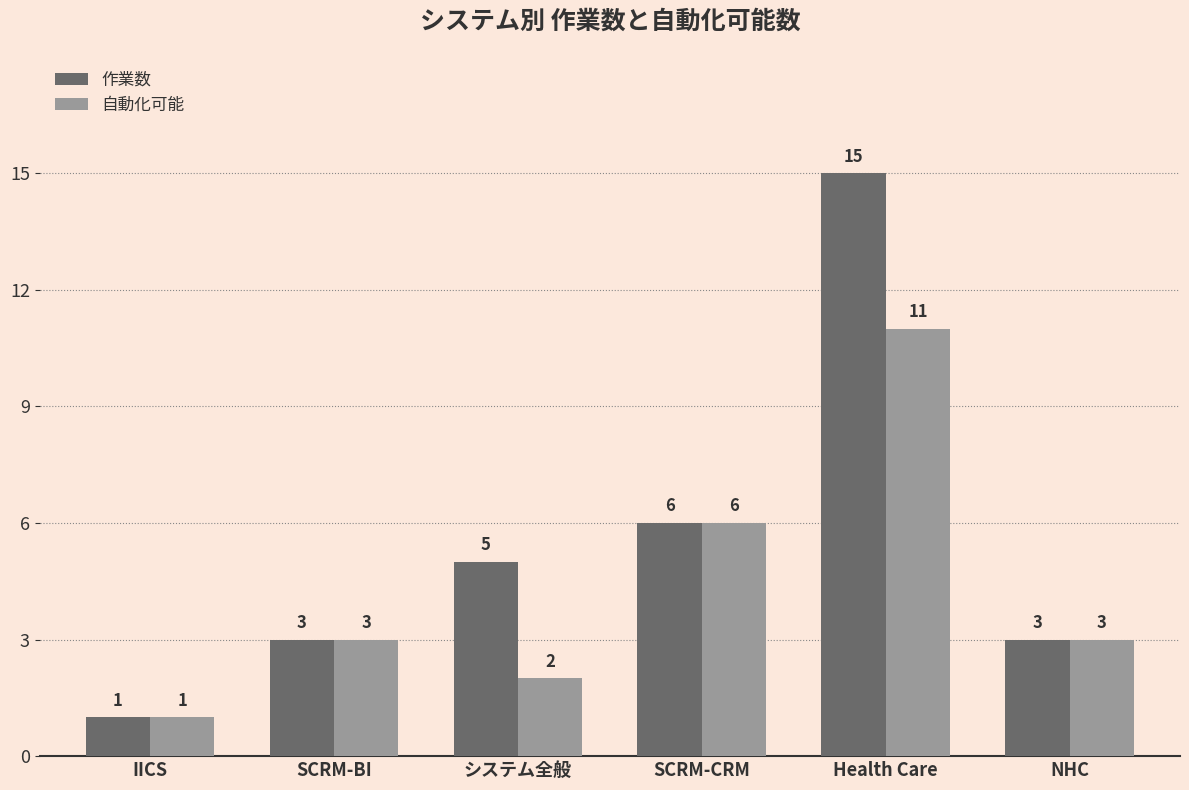

Are the bars horizontal?

No